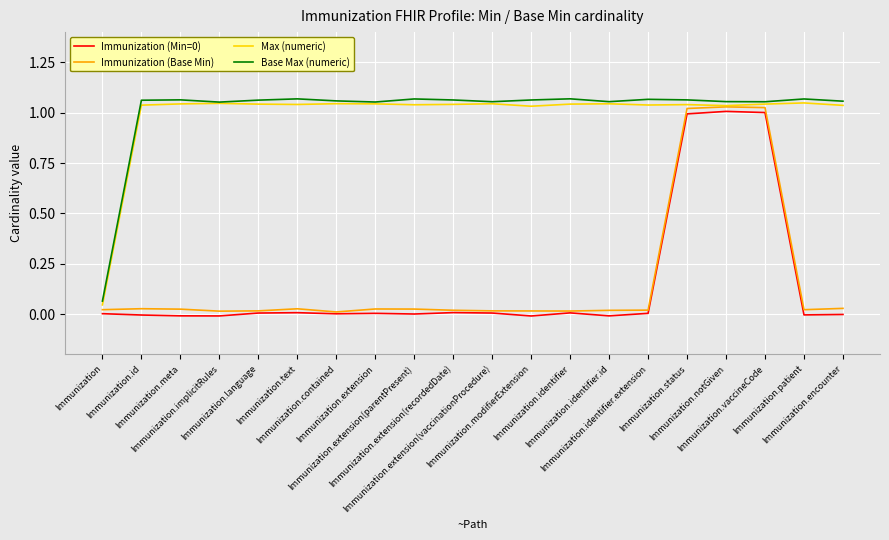

Where is the first local maximum for Max (numeric)?

Immunization.implicitRules